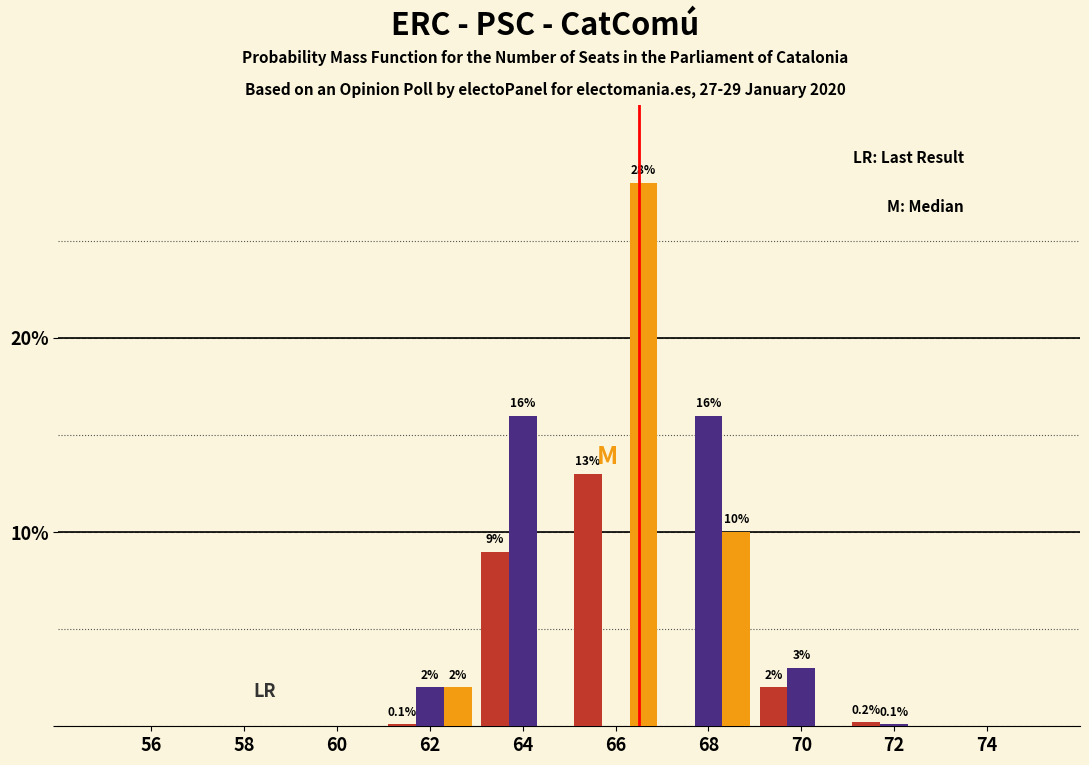

What is the greatest value displayed?

28.0